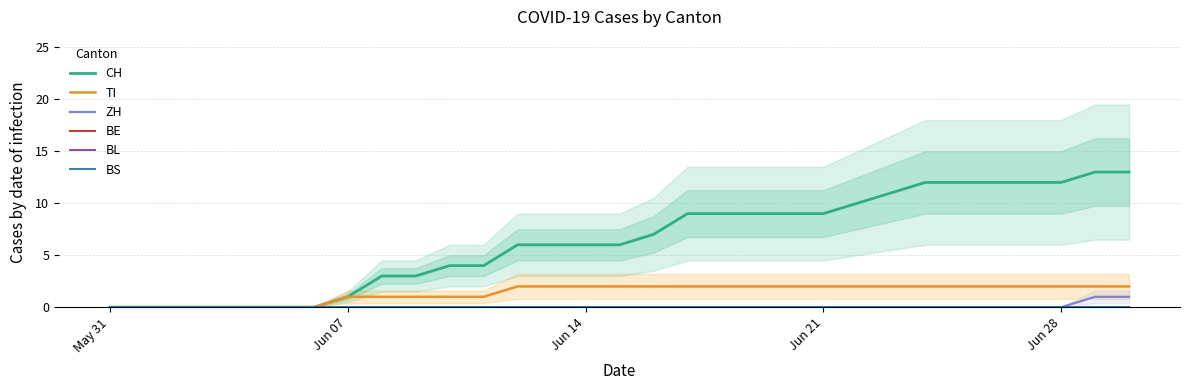

What are all the series names shown in the legend?

CH, TI, ZH, BE, BL, BS